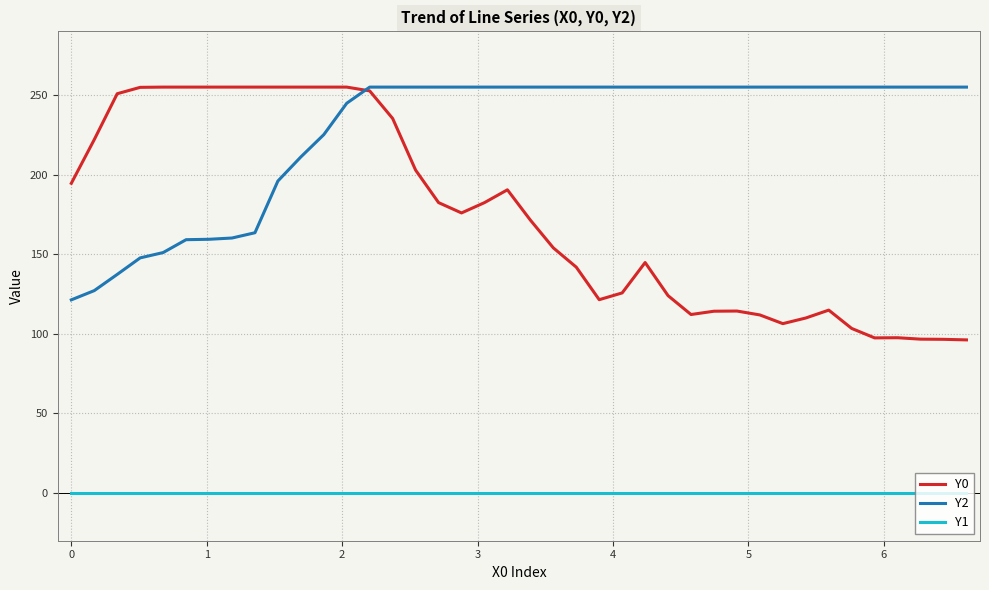

Which series has the largest range (max minus min)?

Y0